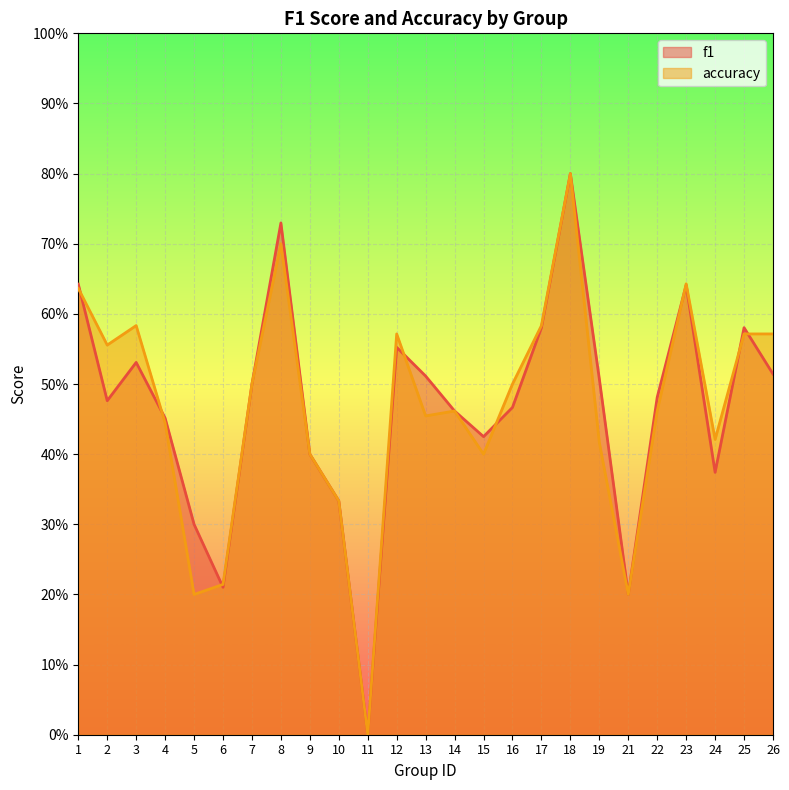

What are all the series names shown in the legend?

f1, accuracy